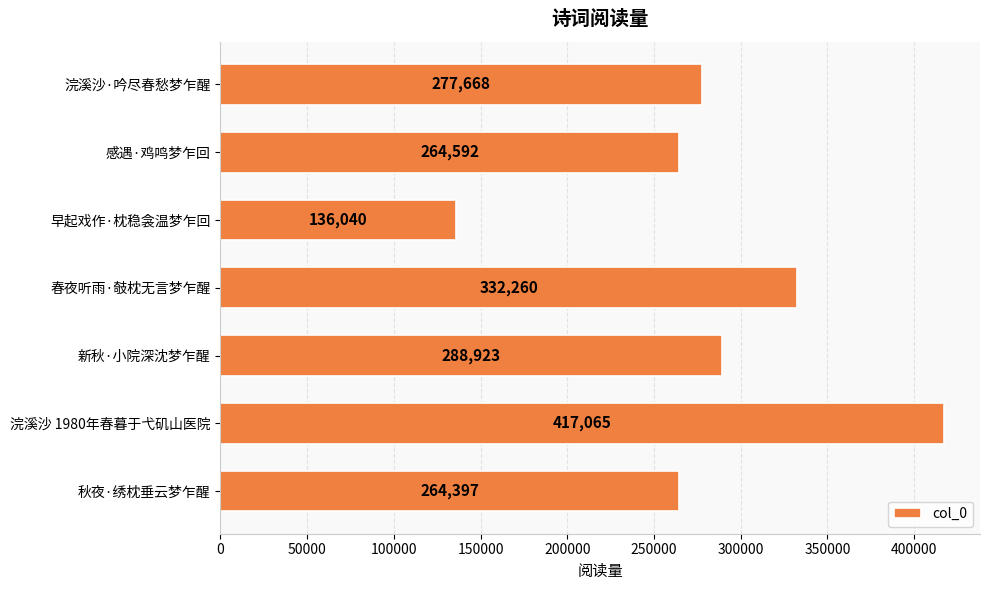

What is the smallest value displayed?

136040